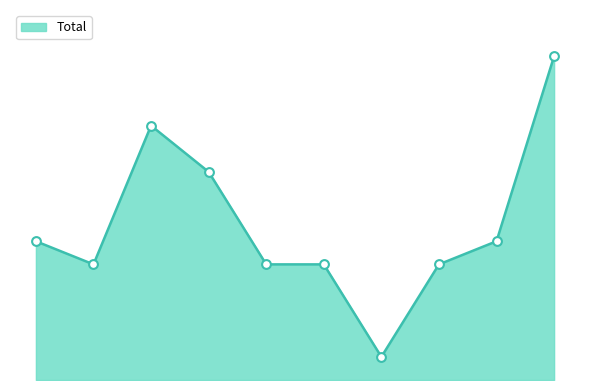

Is this an area chart (filled region under the line)?

Yes